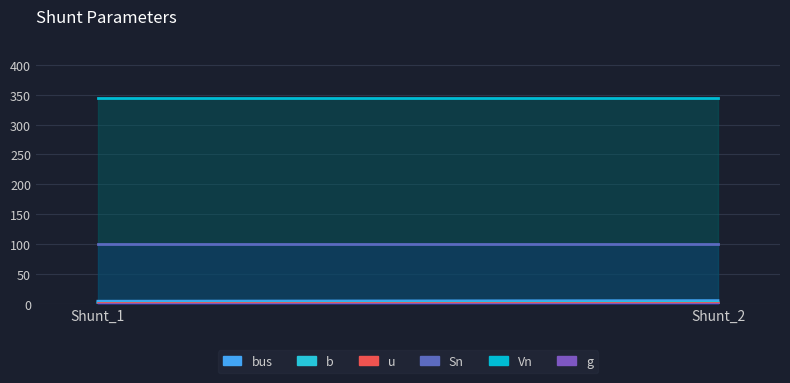

Which series changed the most between Shunt_1 and Shunt_2?

bus